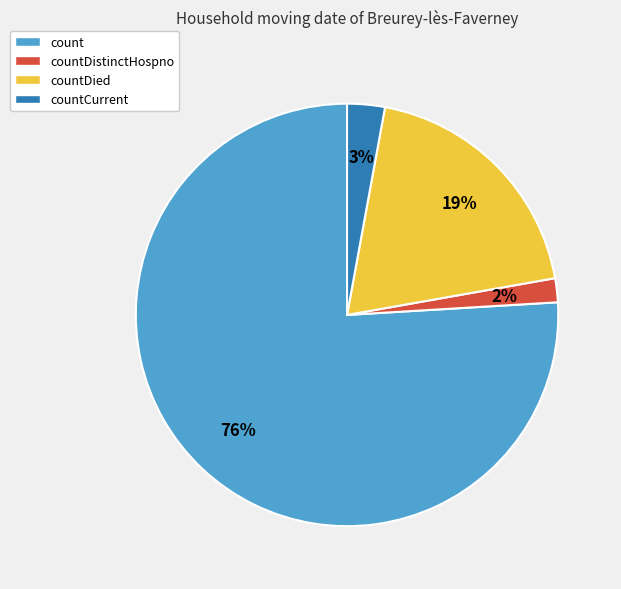

To the nearest percent, what is the average slice percentage?

25%